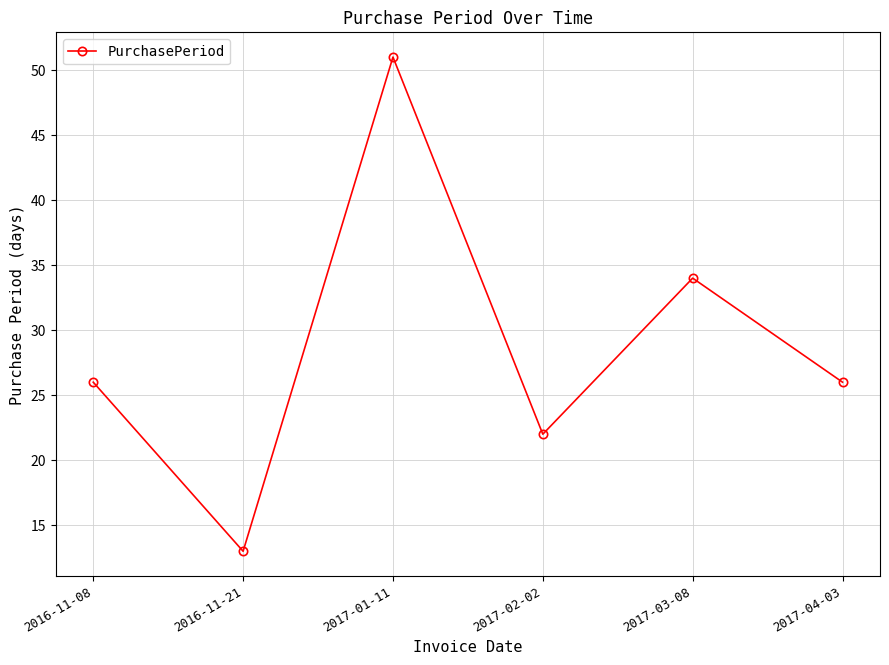

How many lines are shown in the chart?

1